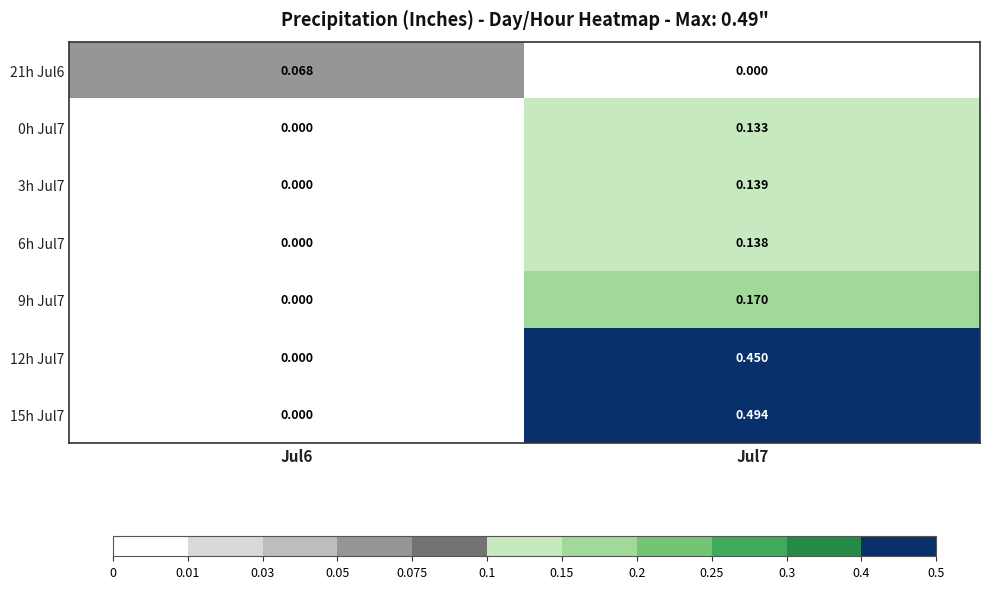

Is the value of 0h Jul7 at Jul7 greater than the value of 21h Jul6 at Jul6?

Yes